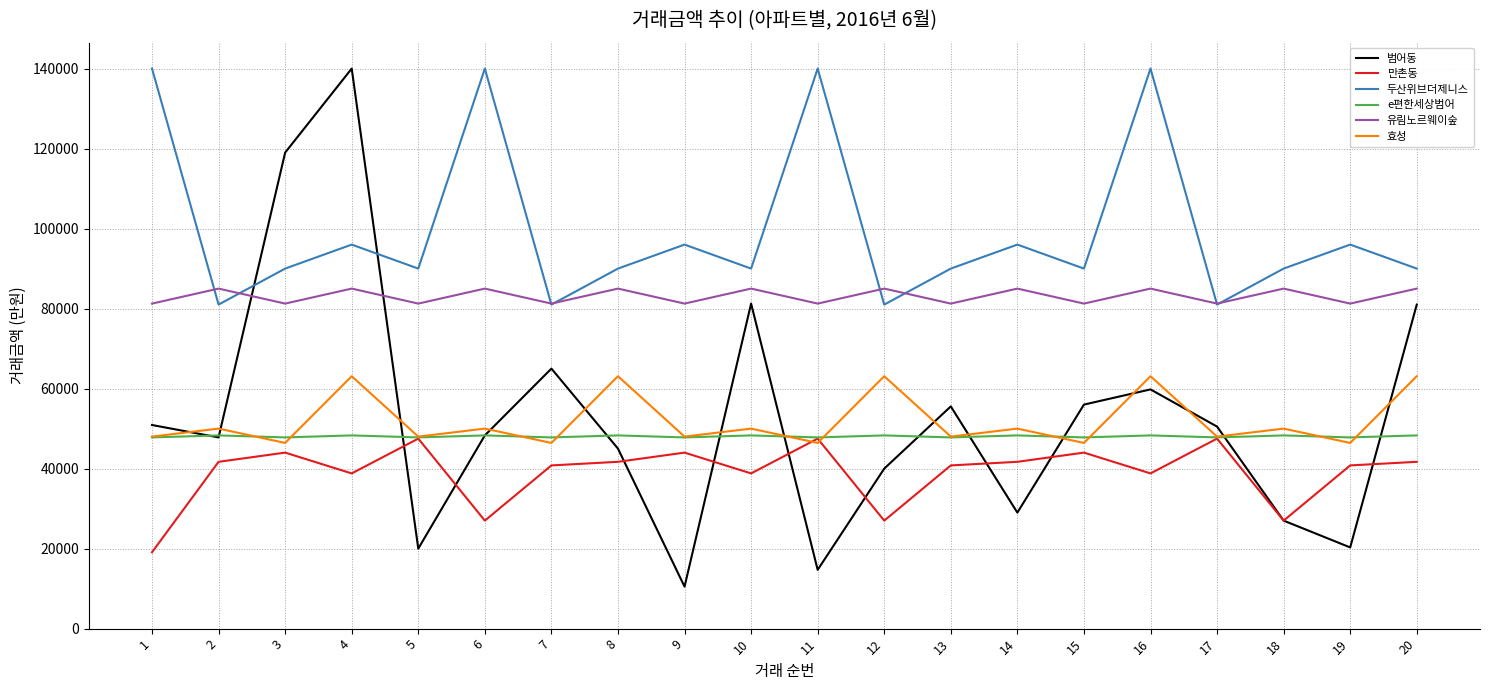

What is the total value across all series at 7?

362270